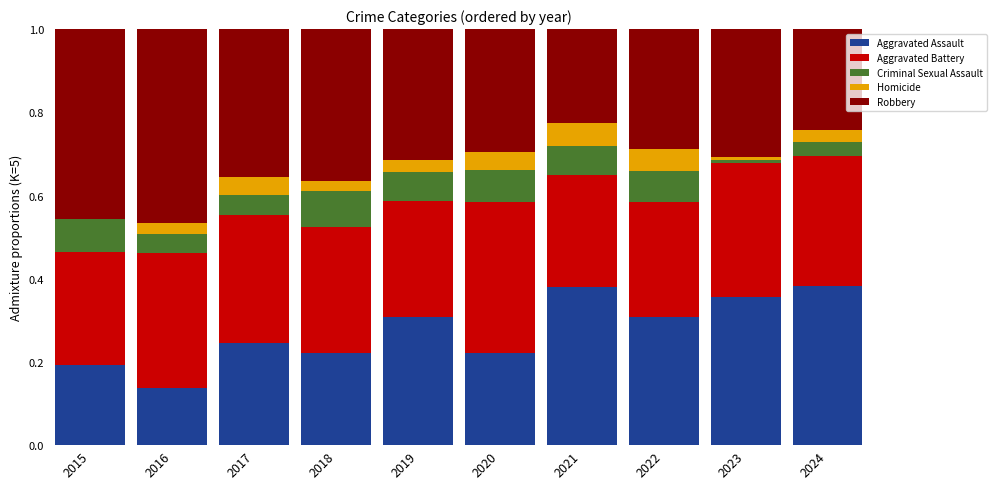

What are all the series names shown in the legend?

Aggravated Assault, Aggravated Battery, Criminal Sexual Assault, Homicide, Robbery